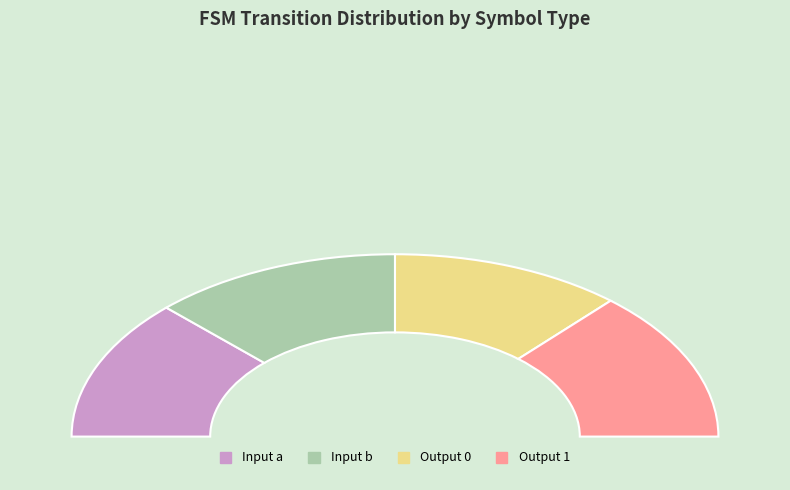

What is the smallest slice in the pie chart?

output_symbol_0